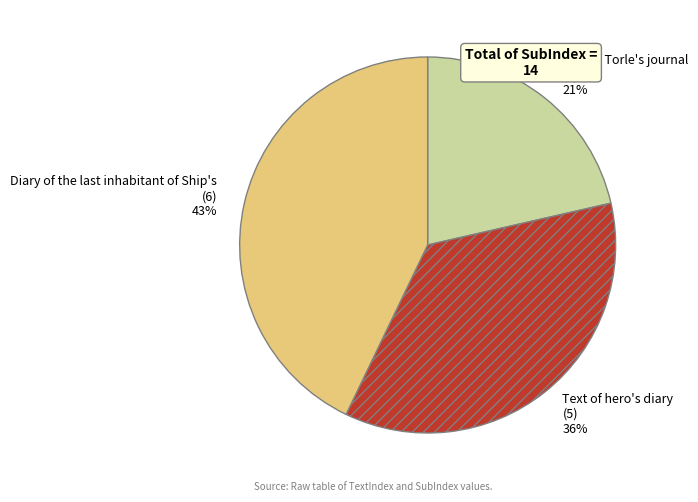

Count the number of slices in the pie.

3